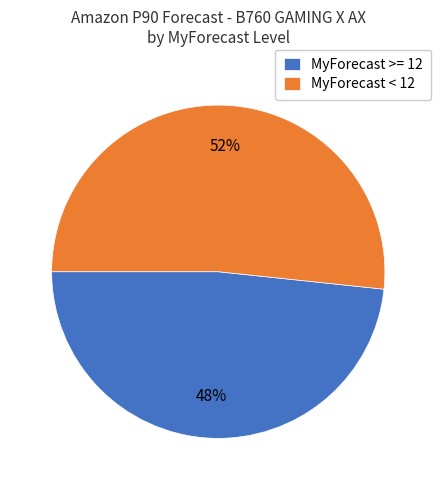

Is it true that MyForecast >= 12 is 41% of the pie?

False